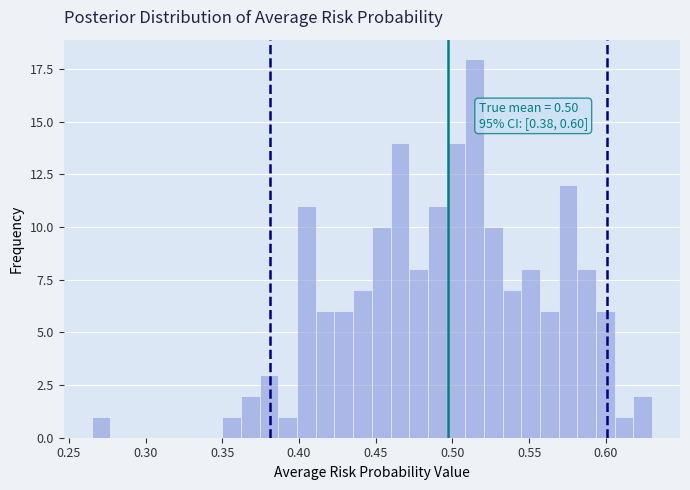

Read against the x-axis, roughly where is the centre of the tallest bar?

0.515